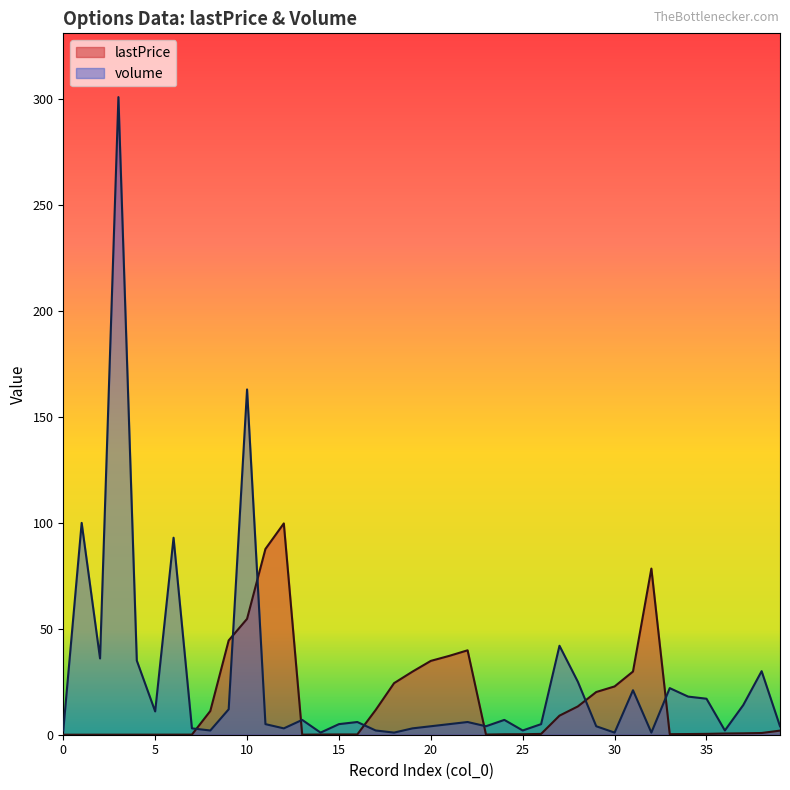

In lastPrice, how many points are higher than both neighbors (excluding endpoints)?

3